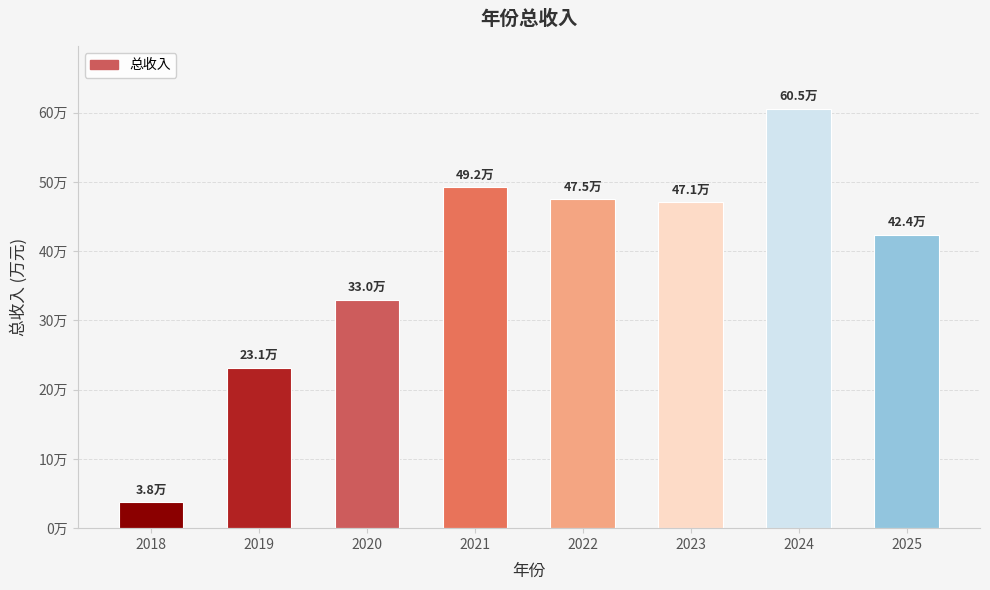

Reading left to right, extract all data points from this chart.

2018=37577.8	2019=231494.3	2020=329854.9	2021=492025.5	2022=474854.7	2023=470940.7	2024=605487.0	2025=423618.9